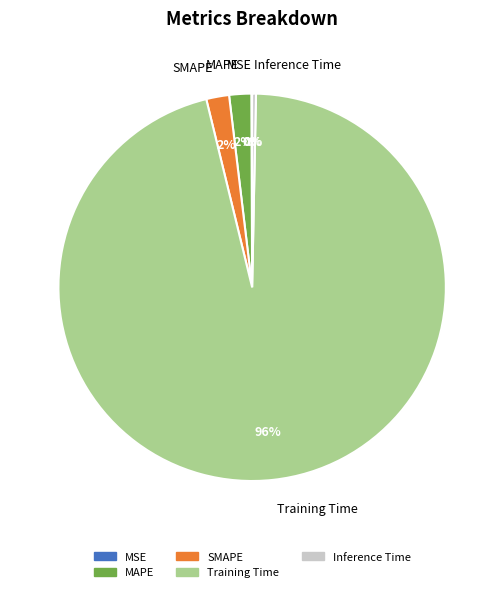

True or false: Training Time accounts for 88% of the total.

False